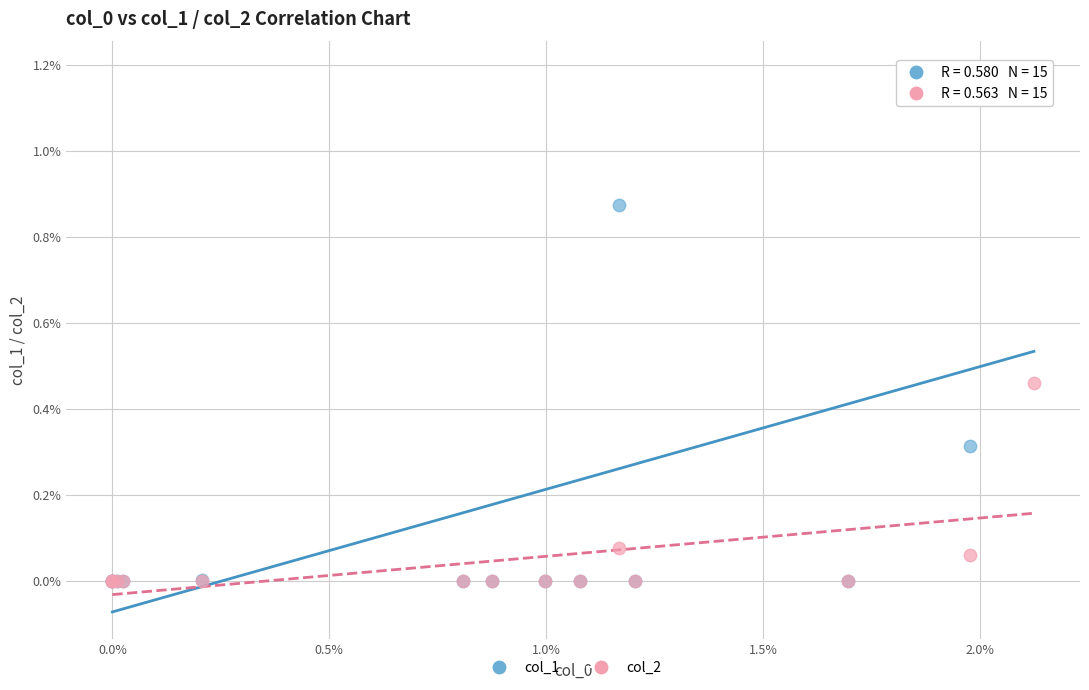

What are all the series names shown in the legend?

col_1, col_2